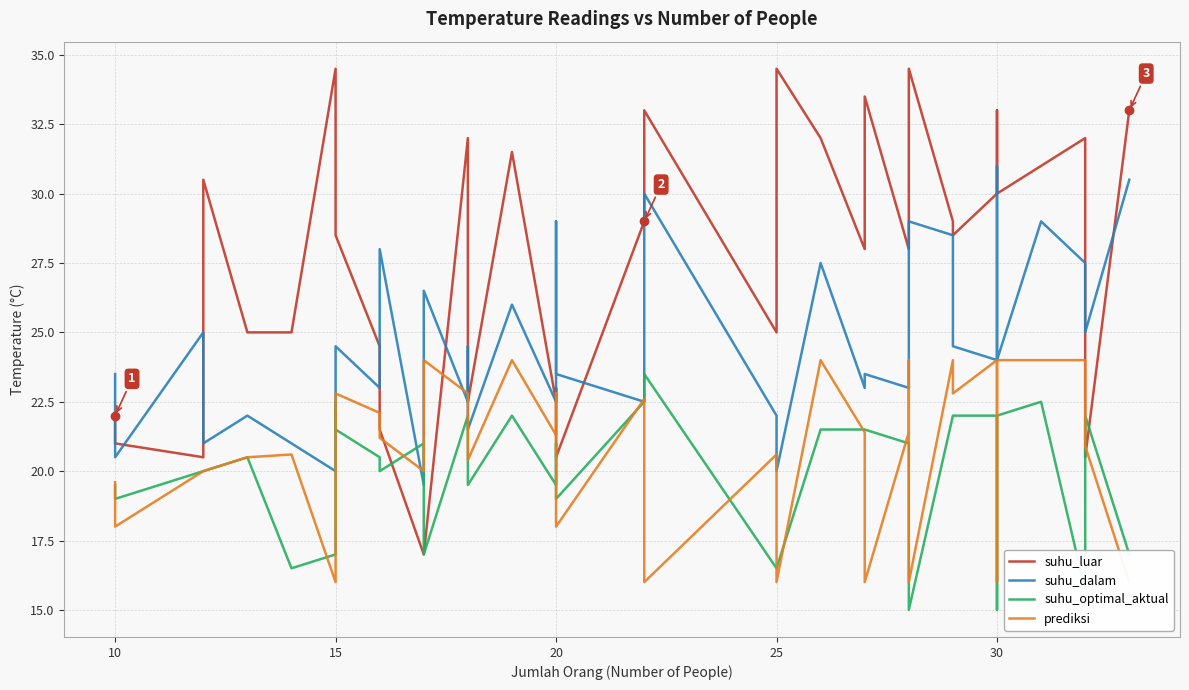

Which series ends up on top after the final intersection of suhu_dalam and prediksi?

suhu_dalam